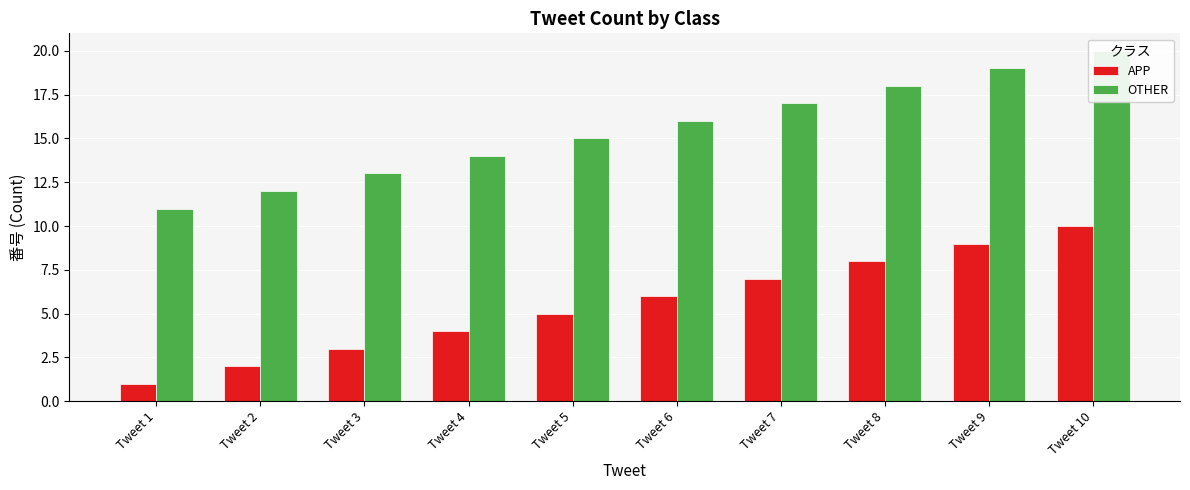

How many bars are there in each group?

2